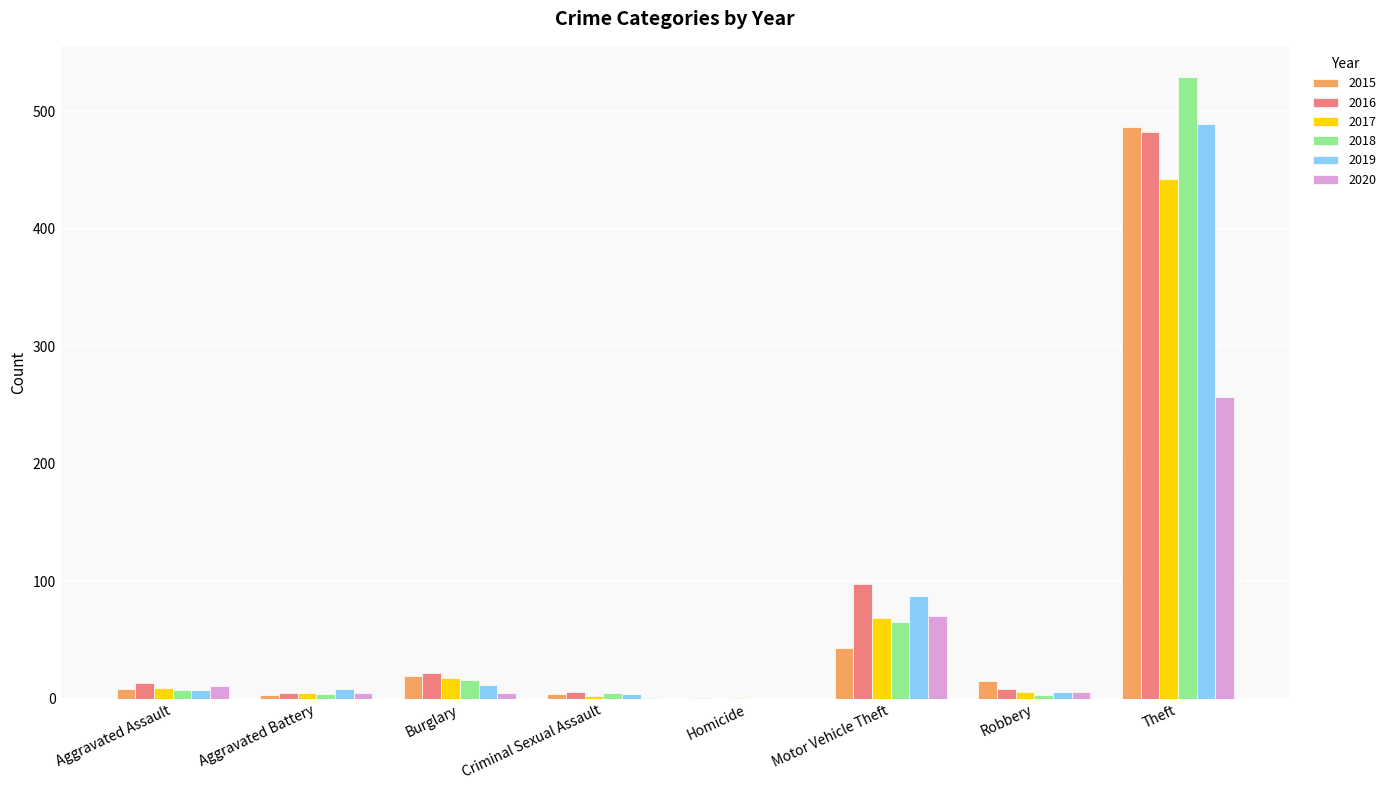

At which label does 2015 first exceed 15?

Burglary